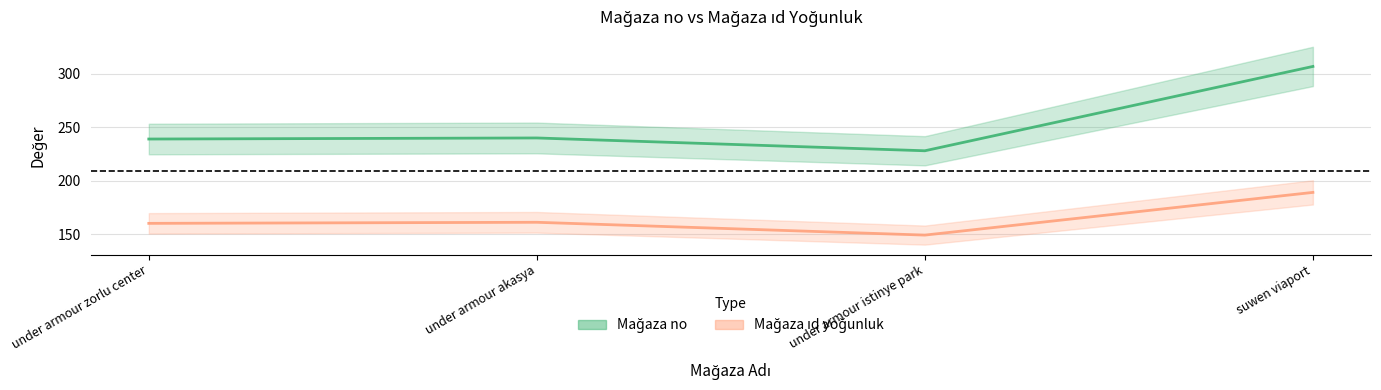

Reading right to left, transcribe all the data shown in this chart.

Mağaza no: suwen viaport=307	under armour istinye park=228	under armour akasya=240	under armour zorlu center=239
Mağaza ıd yoğunluk: suwen viaport=189	under armour istinye park=149	under armour akasya=161	under armour zorlu center=160